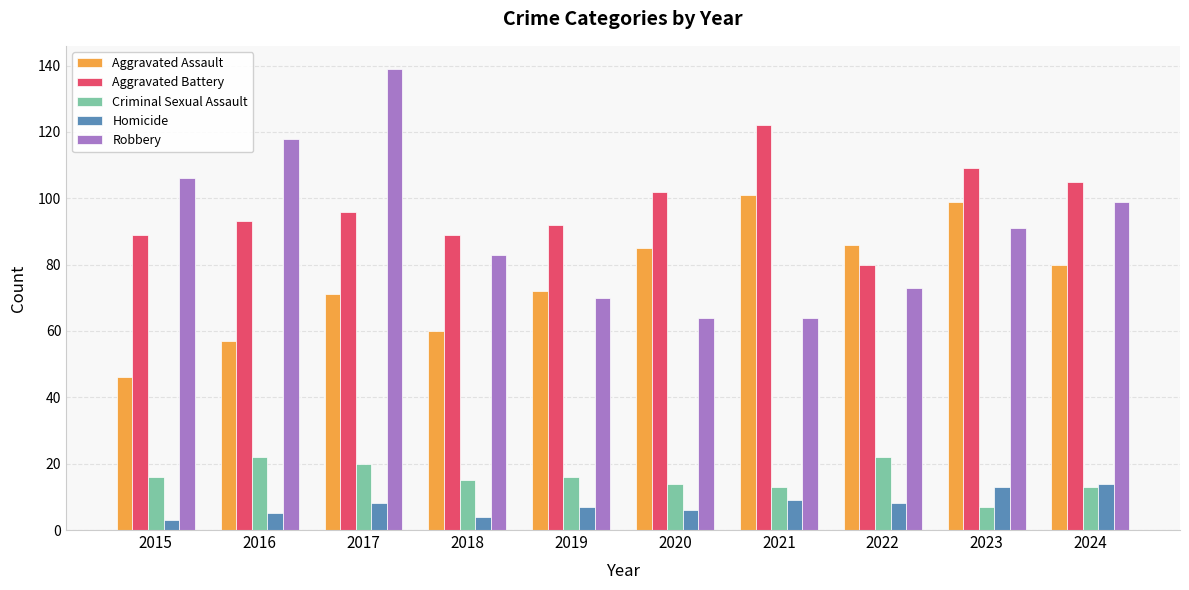

What is the difference between the Aggravated Battery values at 2023 and 2022?

29